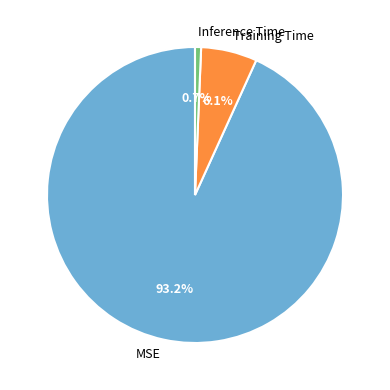

To the nearest percent, what is the difference between the Training Time and Inference Time slice percentages?

5%